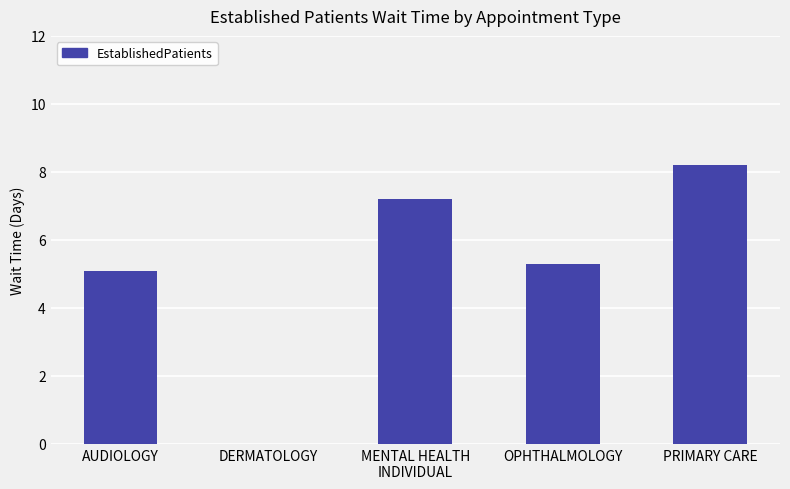

Are the bars horizontal?

No